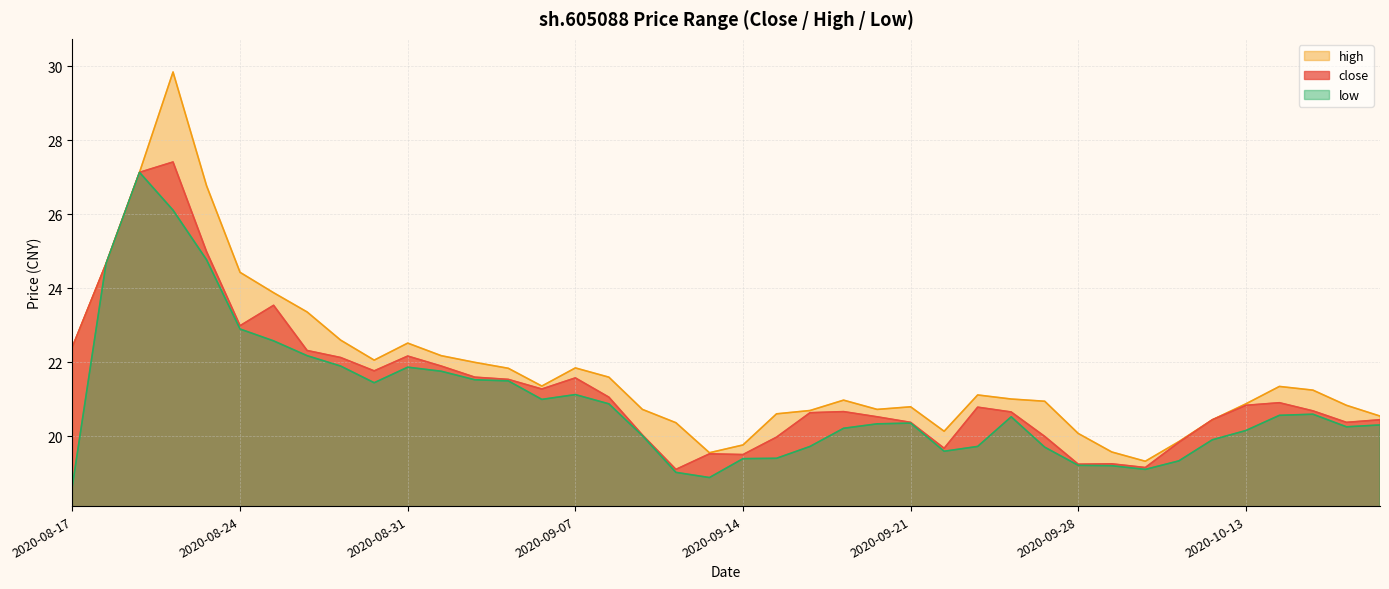

Rank the series at 2020-10-19 from highest to lowest value.

high, close, low